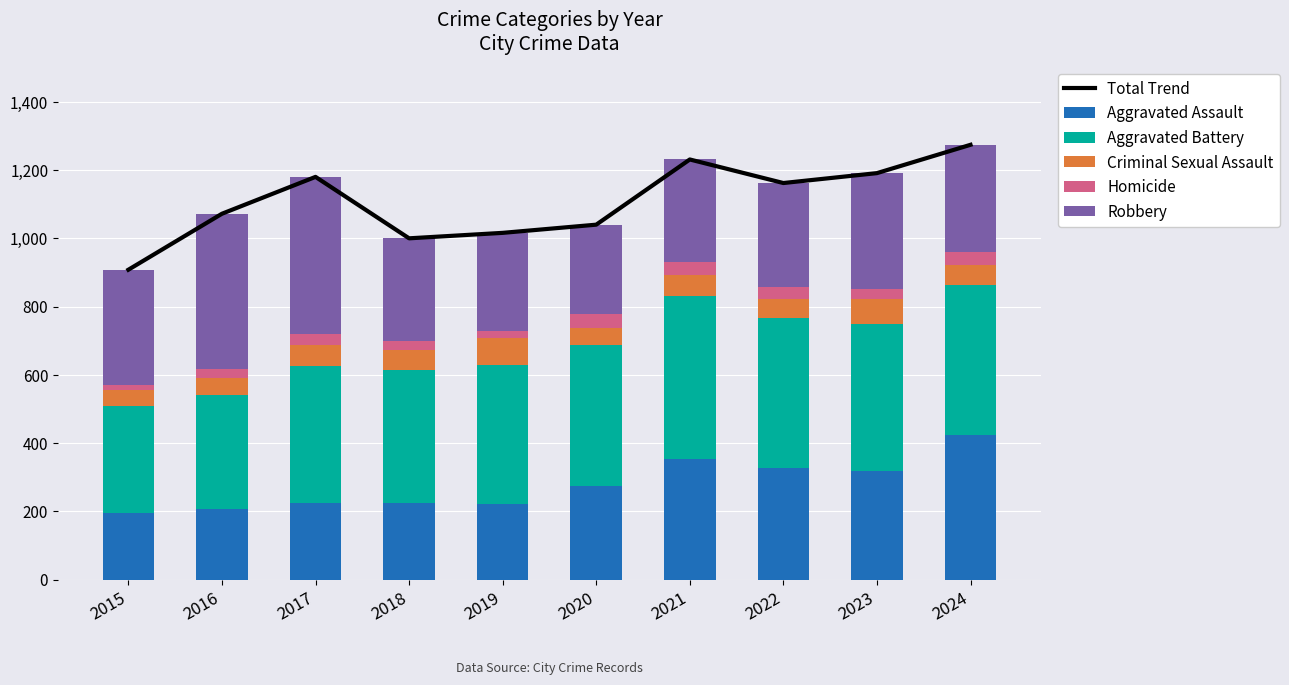

At which category does the chart reach its minimum across all series?

2015